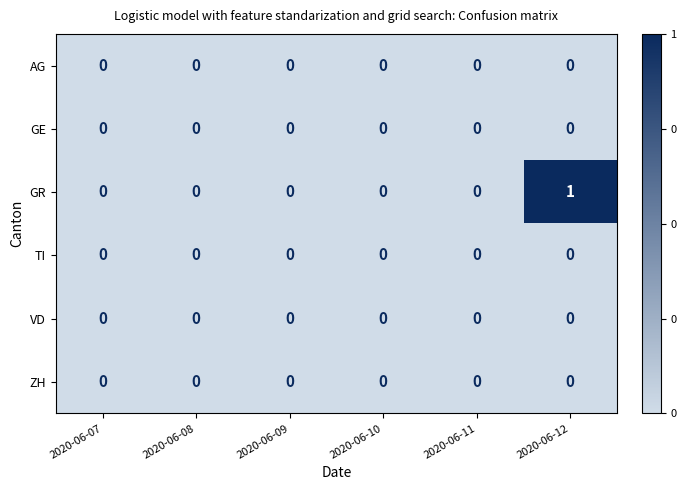

At which category does the chart reach its peak across all series?

2020-06-12